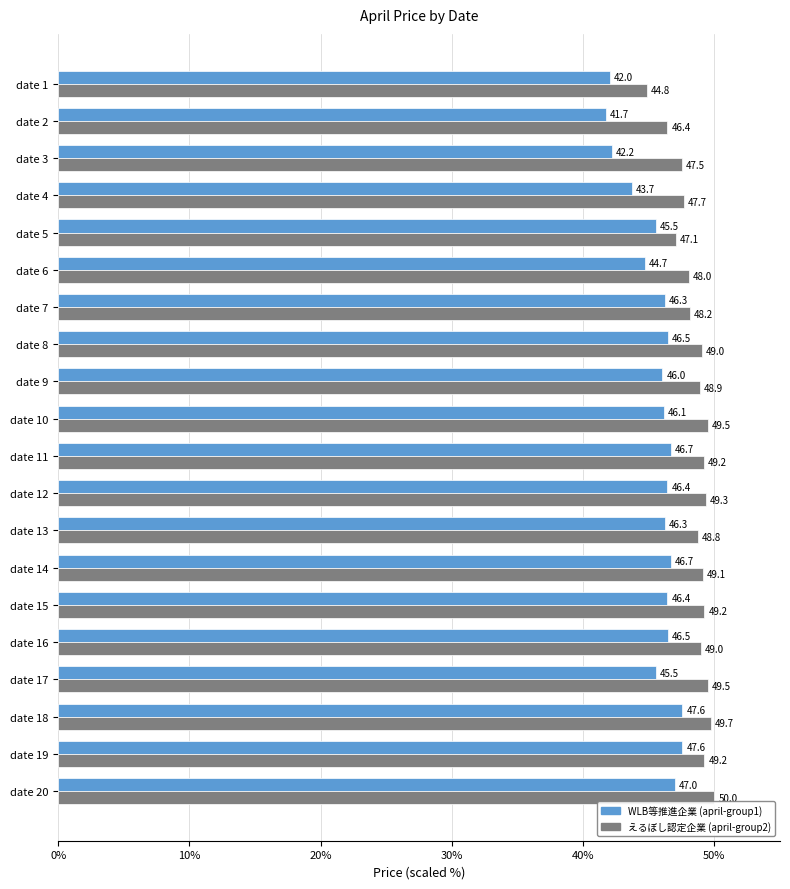

How many values in the えるぼし認定企業 (april-group2) series exceed 49?

10